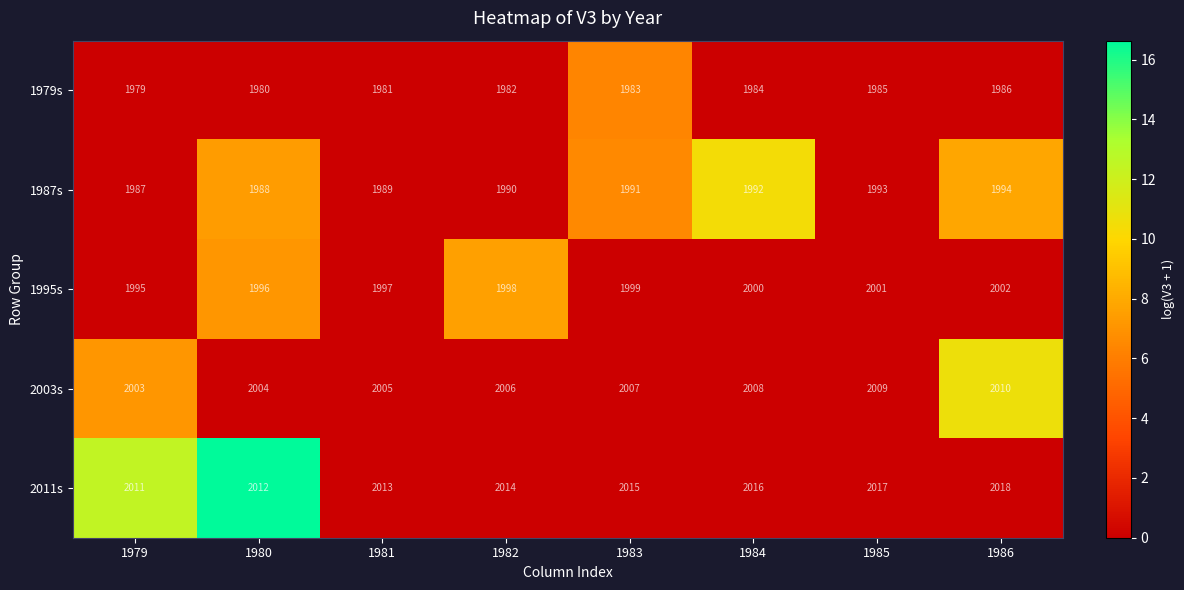

What is the sum of all 1995s values?

15988